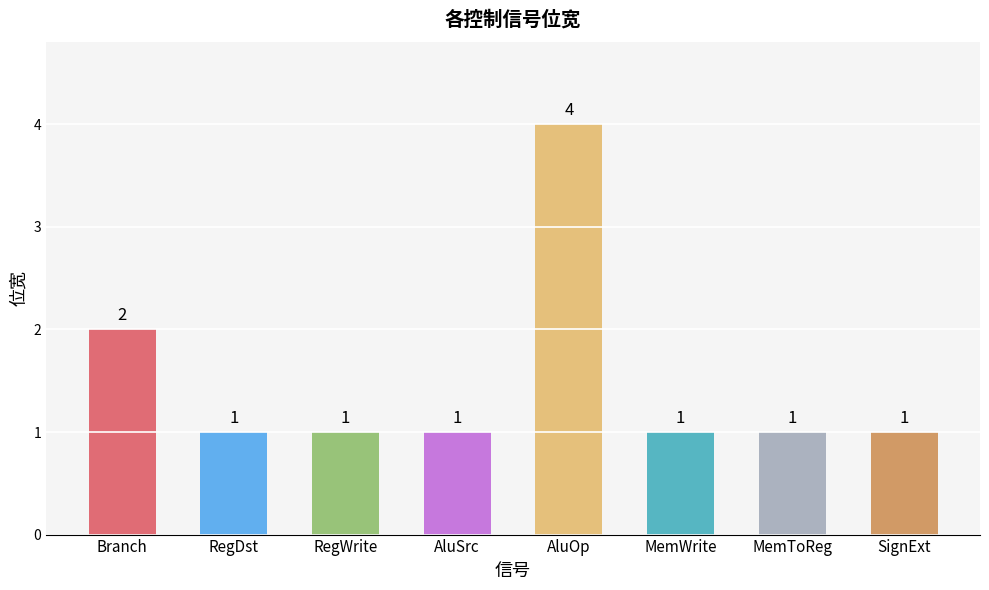

True or false: the data shows 1 at RegWrite.

True